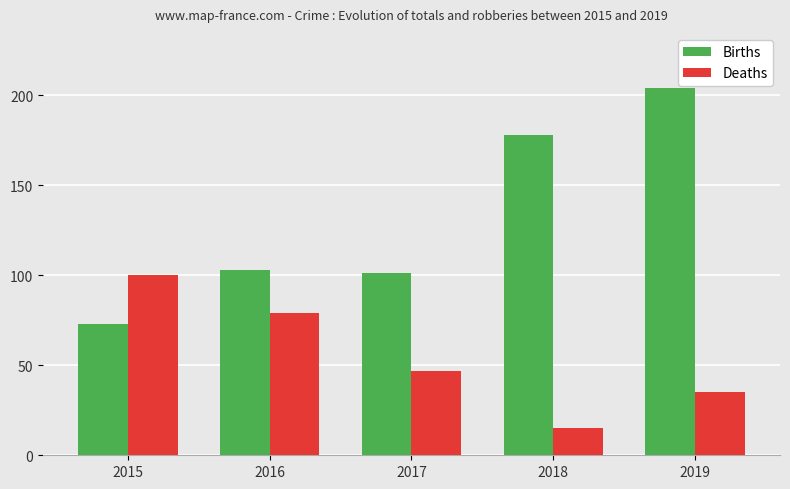

What is the sum of the Deaths values at 2017 and 2016?

126